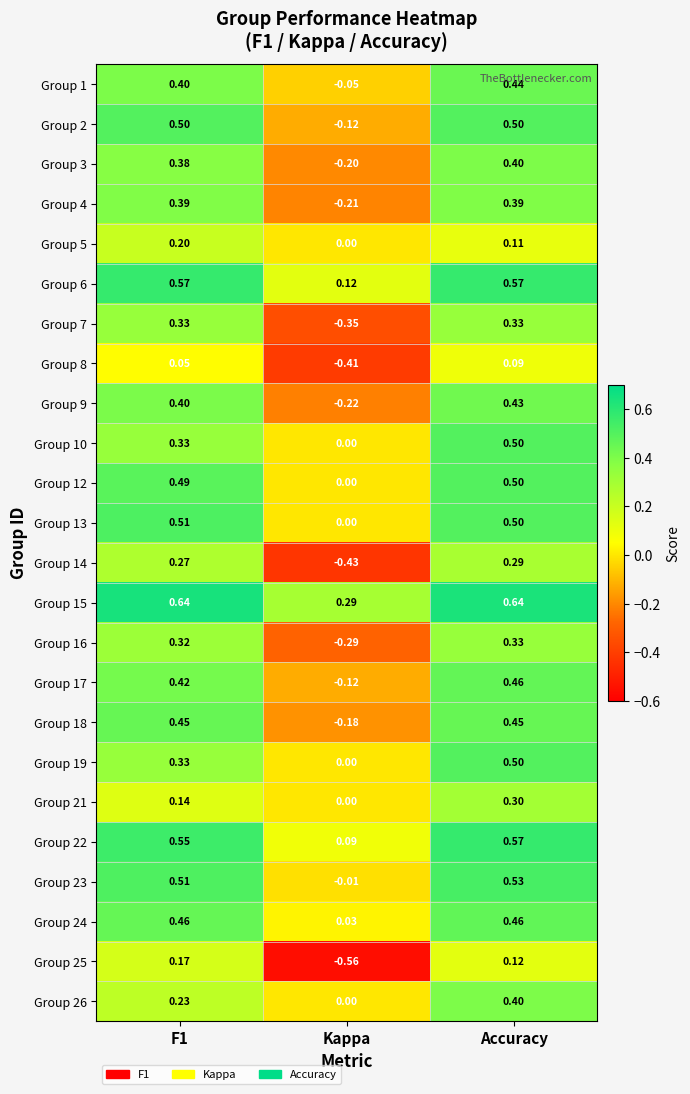

At which label is Group 13 closest to 0?

Kappa